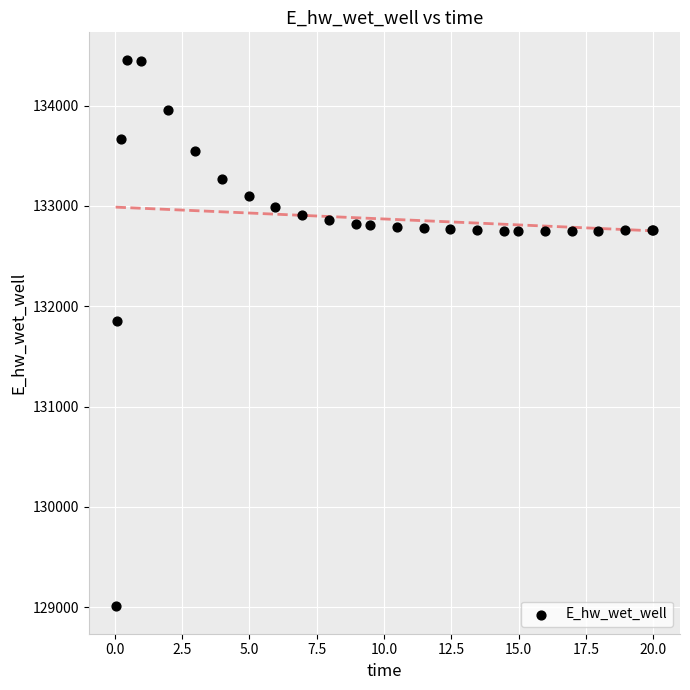

What Y value in the scatter plot is closest to 131732?

131850.8